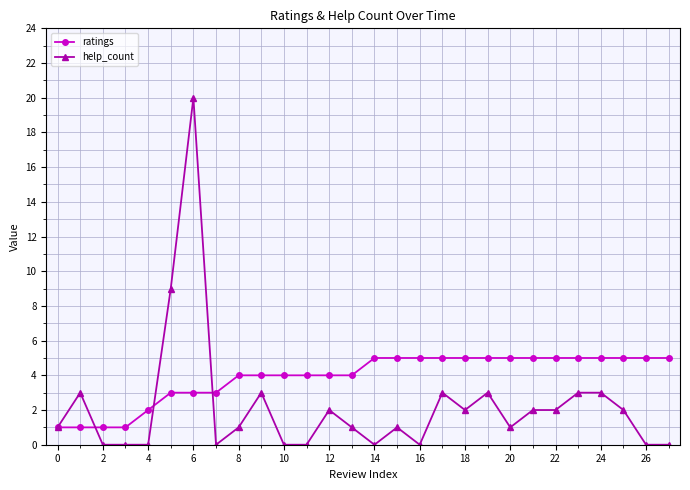

What is the highest value of the help_count series?

20